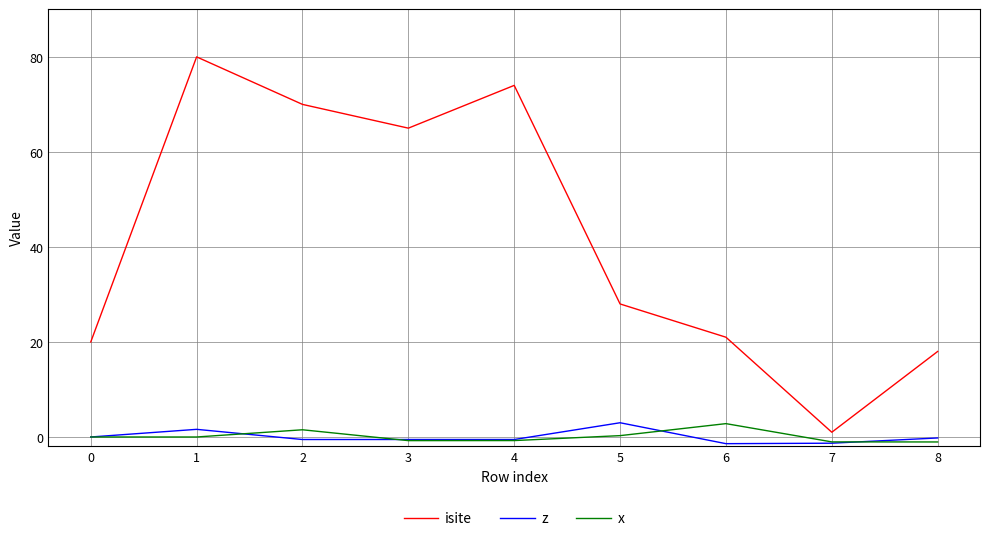

What is the approximate value of z at 1?

1.6